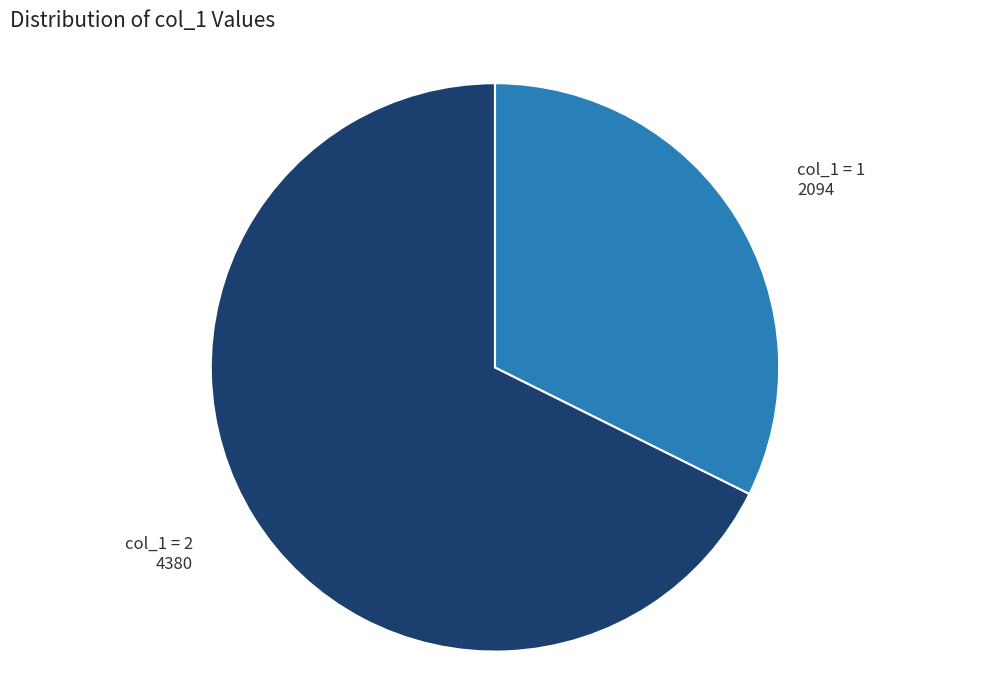

Is there any slice that represents more than half of the pie?

Yes